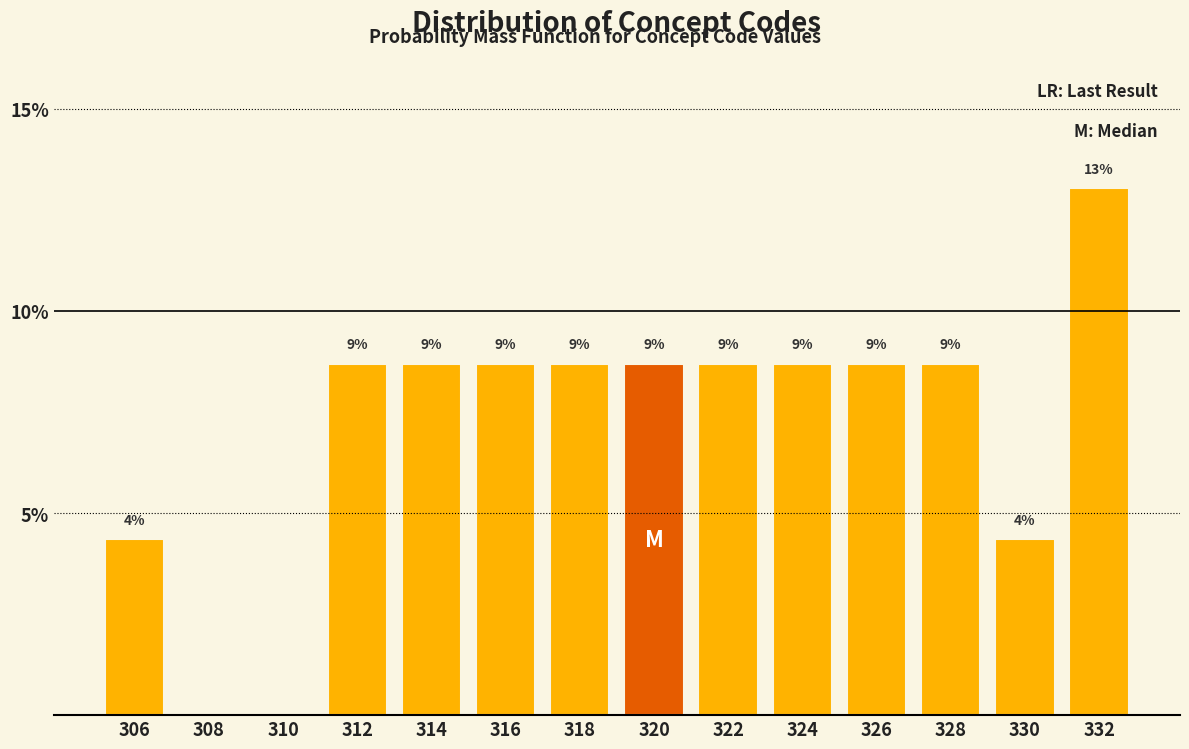

Are the bars horizontal?

No